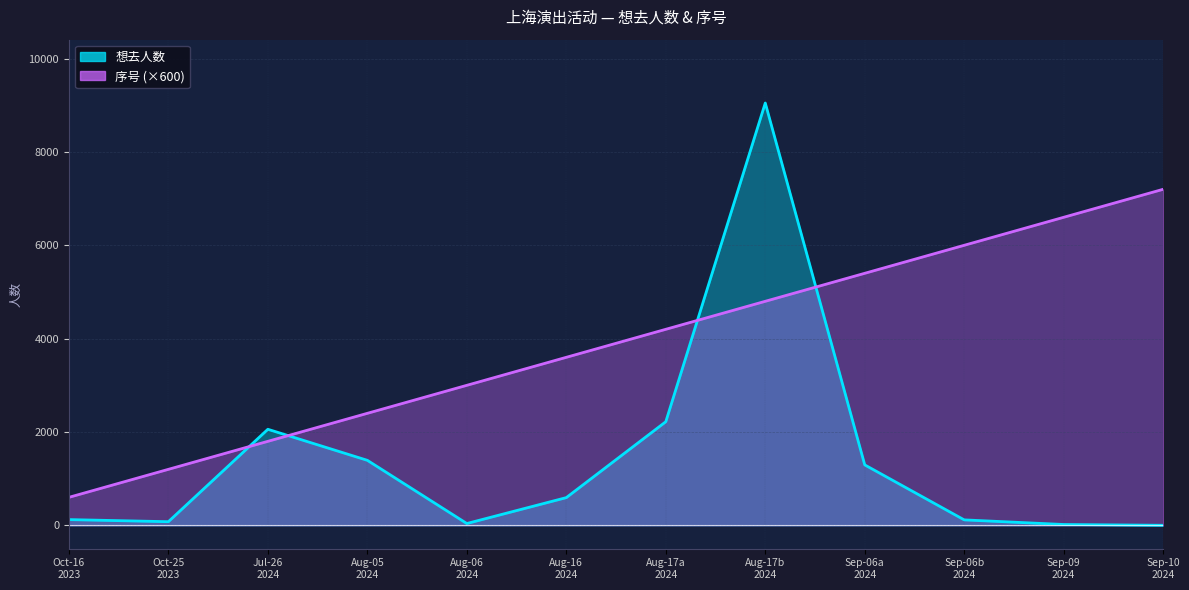

Which series has the widest spread of values?

想去人数